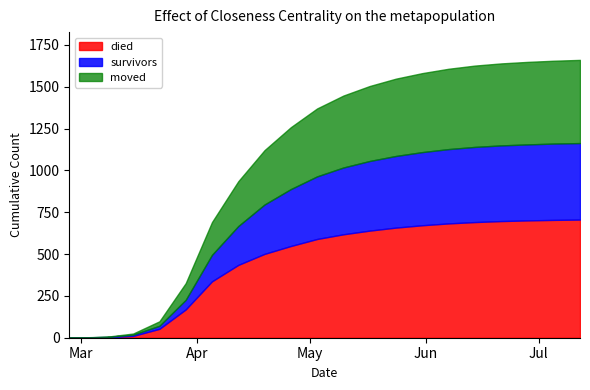

Rank the series by their maximum value, from lowest to highest.

survivors, moved, died